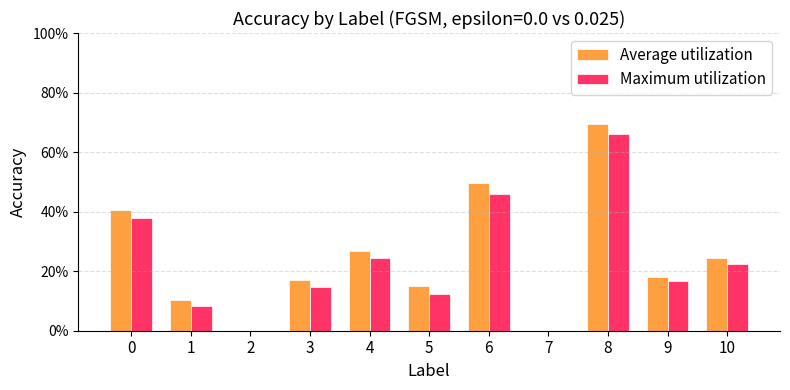

Rank the categories by Maximum utilization value from lowest to highest.

2, 7, 1, 5, 3, 9, 10, 4, 0, 6, 8